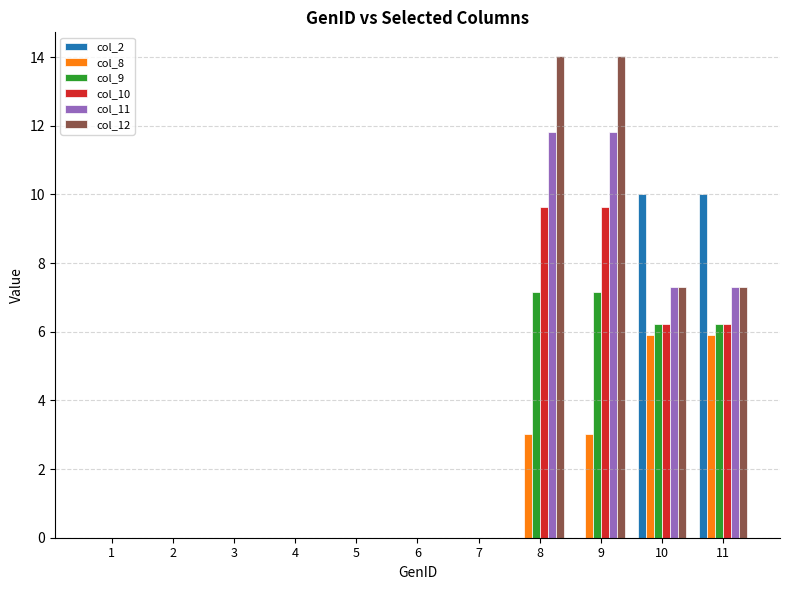

What is the highest value of the col_8 series?

5.9